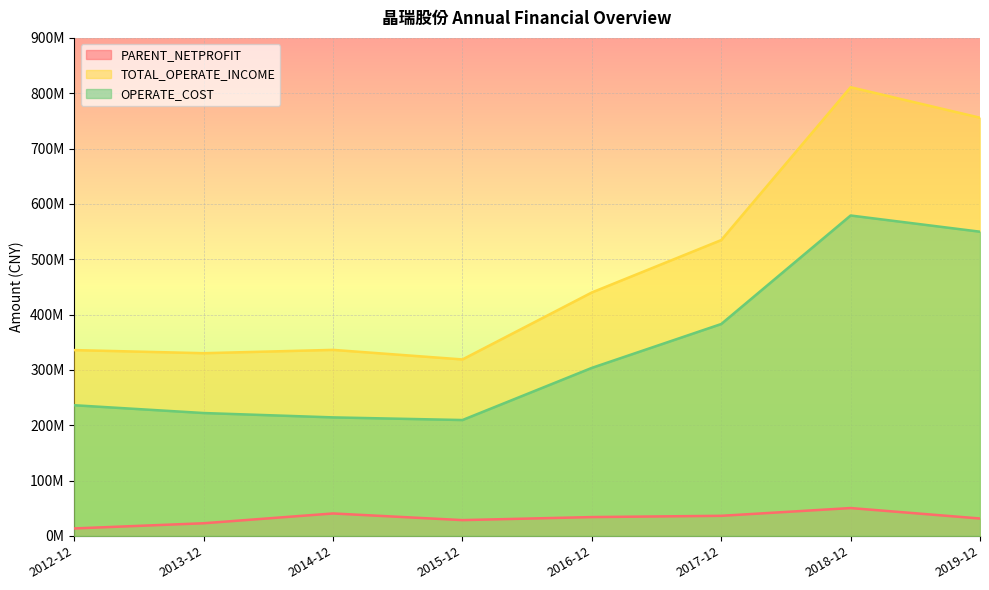

Does the chart display data point markers on the line(s)?

No